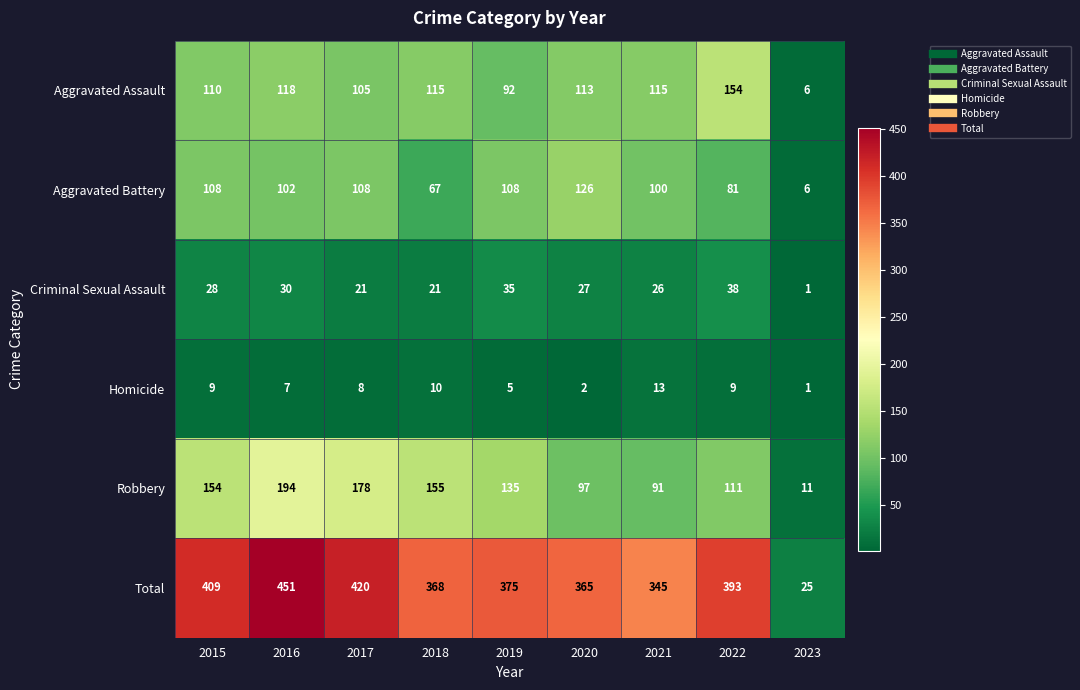

The Aggravated Assault series shows 154 at 2022. True or false?

True